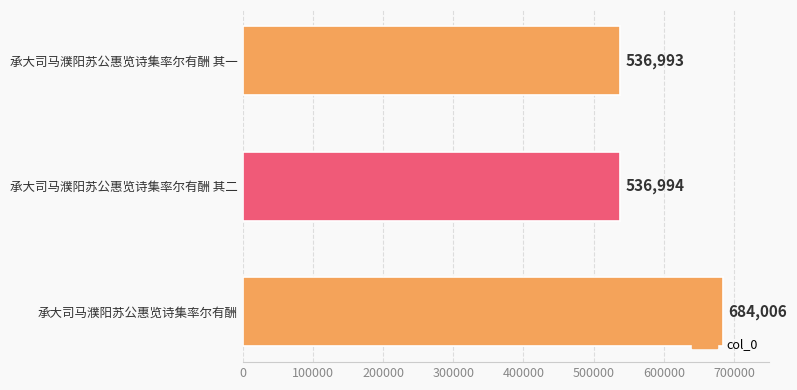

Reading top to bottom, what are all the values shown in this chart?

承大司马濮阳苏公惠览诗集率尔有酬 其一=536993	承大司马濮阳苏公惠览诗集率尔有酬 其二=536994	承大司马濮阳苏公惠览诗集率尔有酬=684006